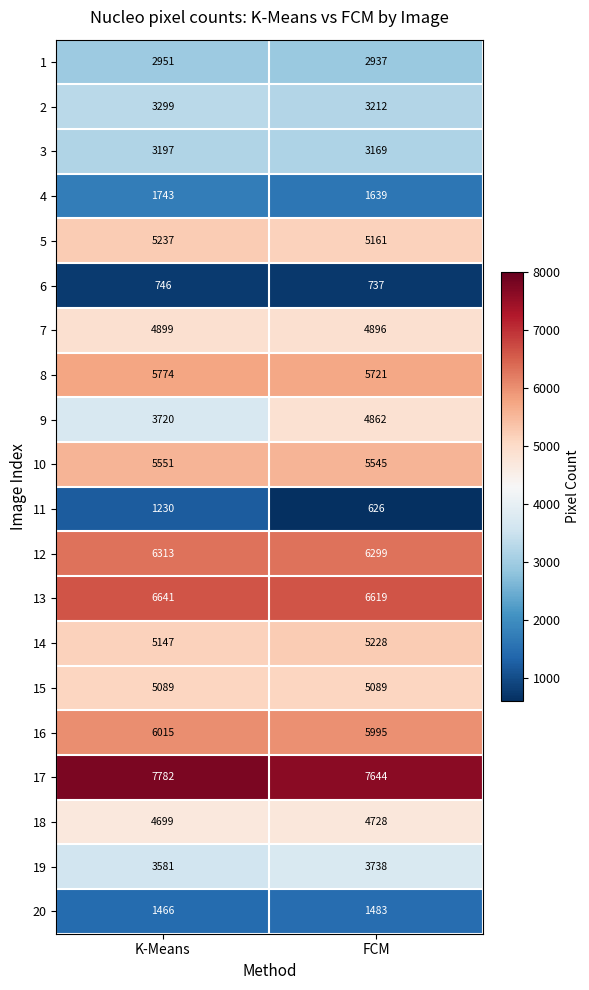

What is the approximate value of 19 at K-Means, to the nearest 5?

3580